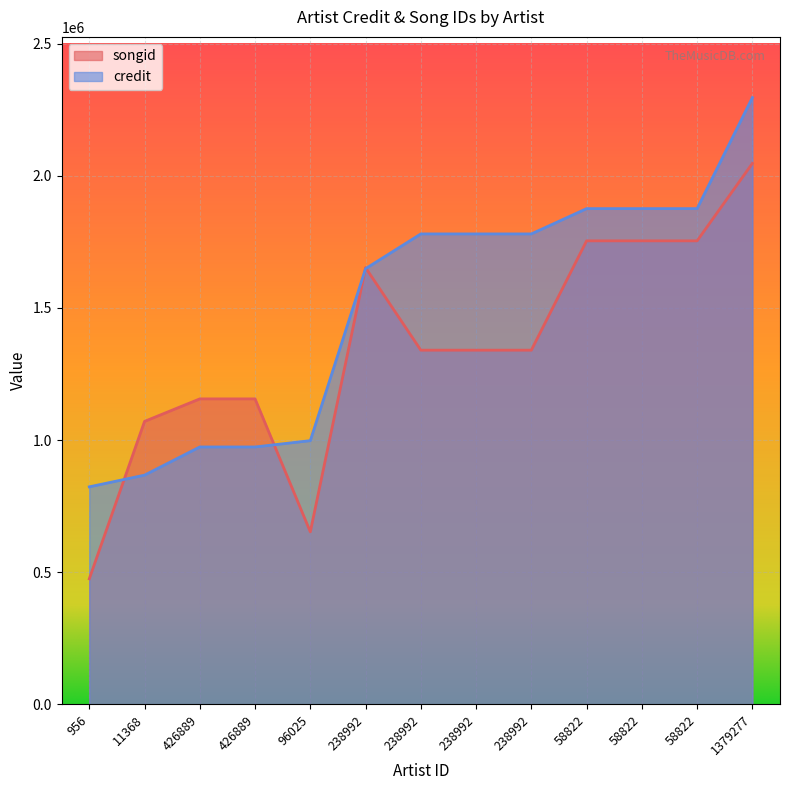

Reading left to right, list all the values displayed in this chart.

songid: 956=474726	11368=1070422	426889=1155637	426889=1155638	96025=652459	238992=1652294	238992=1339964	238992=1339964	238992=1339964	58822=1753726	58822=1753726	58822=1753726	1379277=2046855
credit: 956=822784	11368=867032	426889=973655	426889=973655	96025=997531	238992=1648422	238992=1779951	238992=1779951	238992=1779951	58822=1875665	58822=1875665	58822=1875665	1379277=2295985